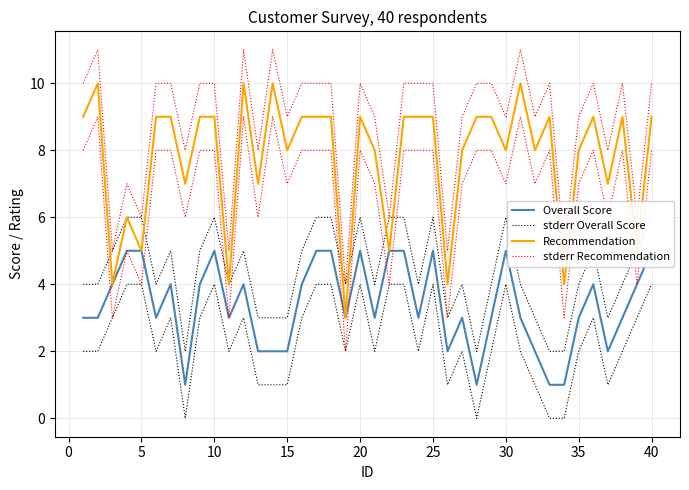

Is it true that stderr Recommendation equals 6 at 40?

False